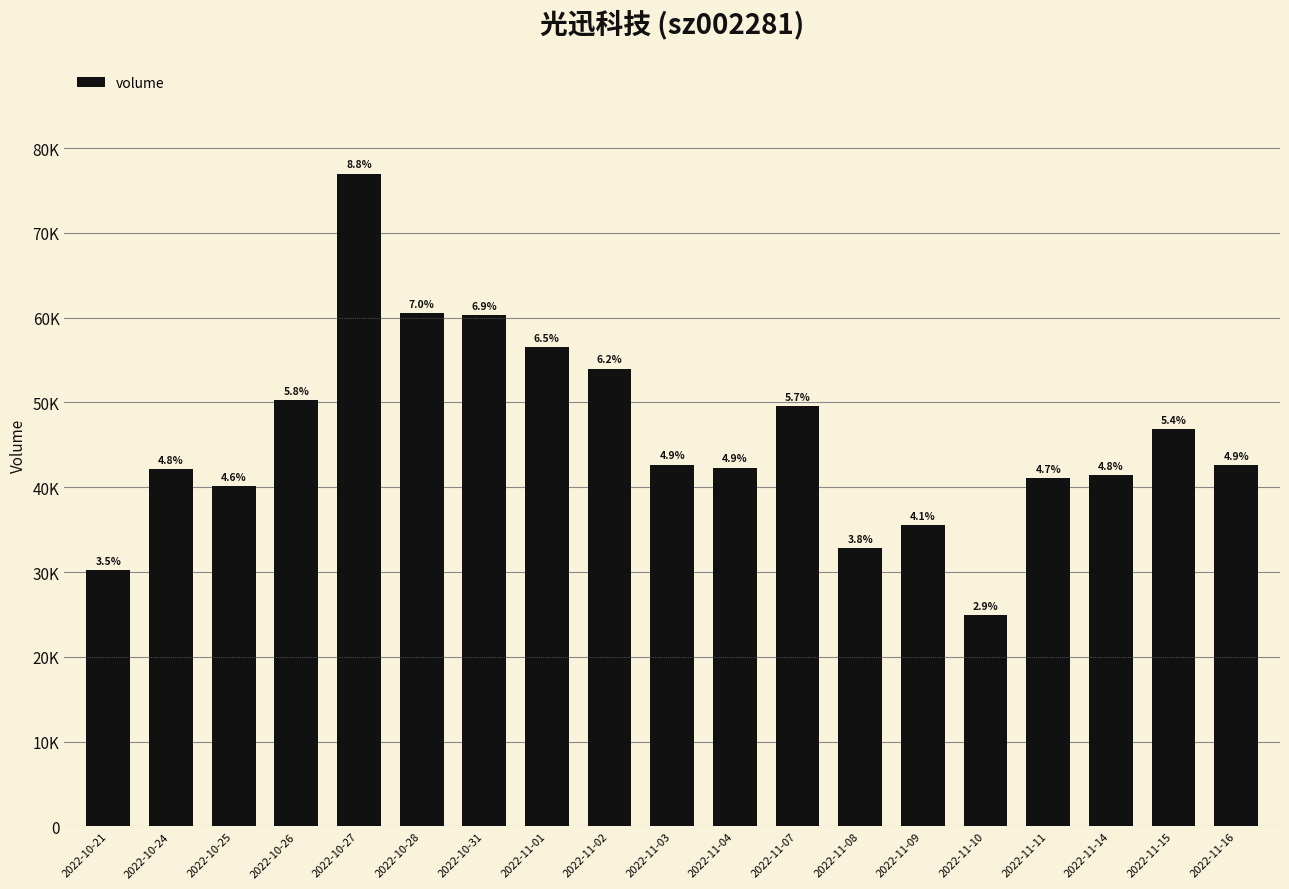

What is the label of the 15th bar from the left?

2022-11-10